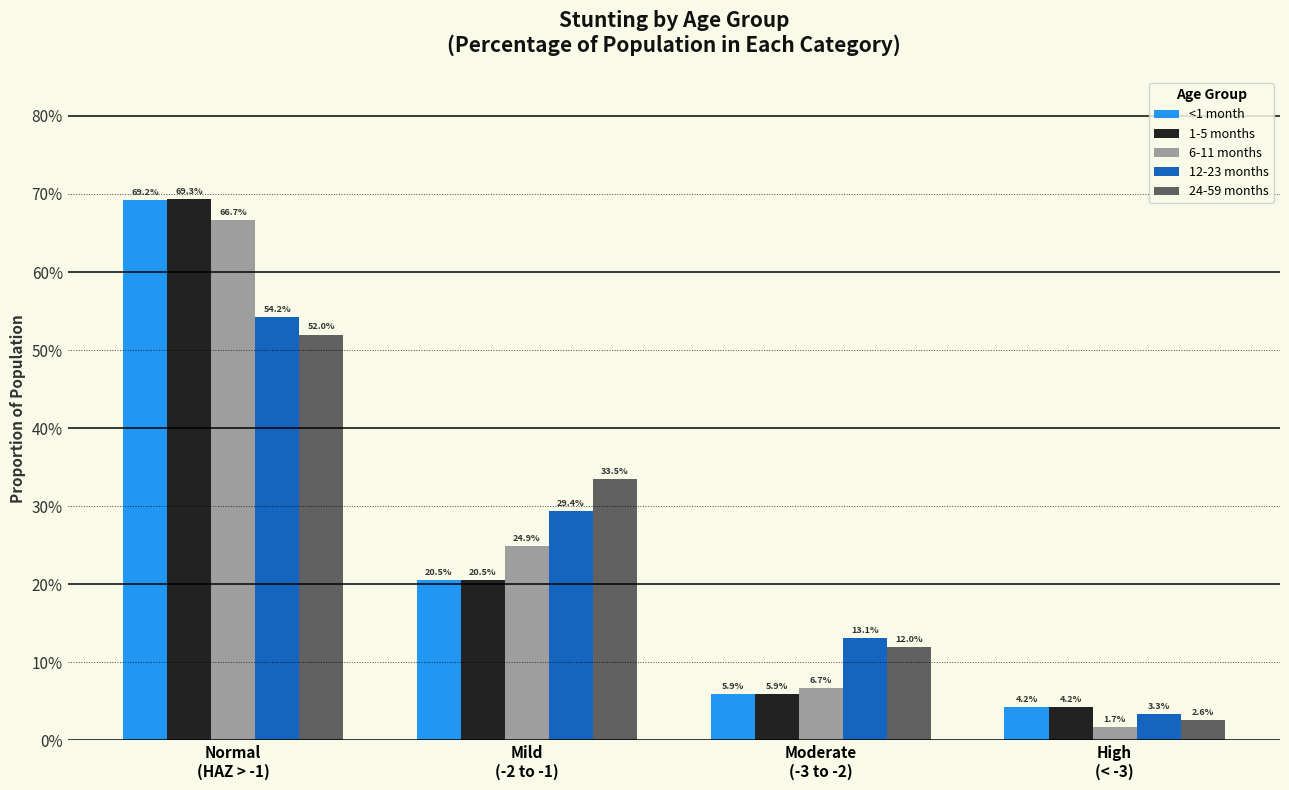

Does the chart contain any negative values?

No